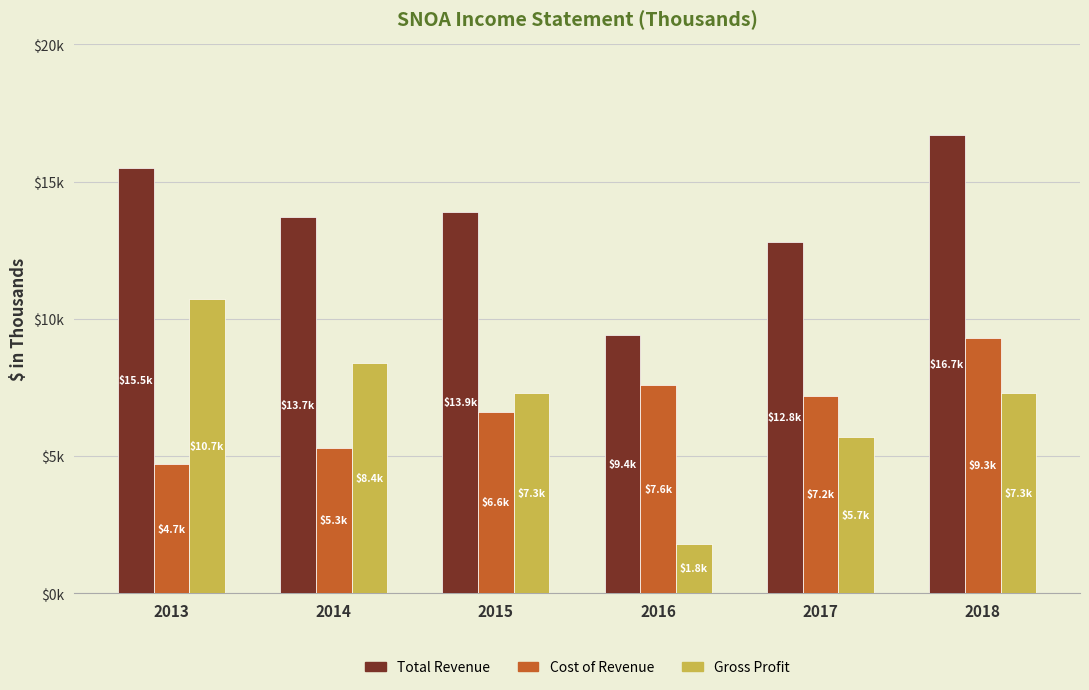

Does the chart contain stacked bars?

No